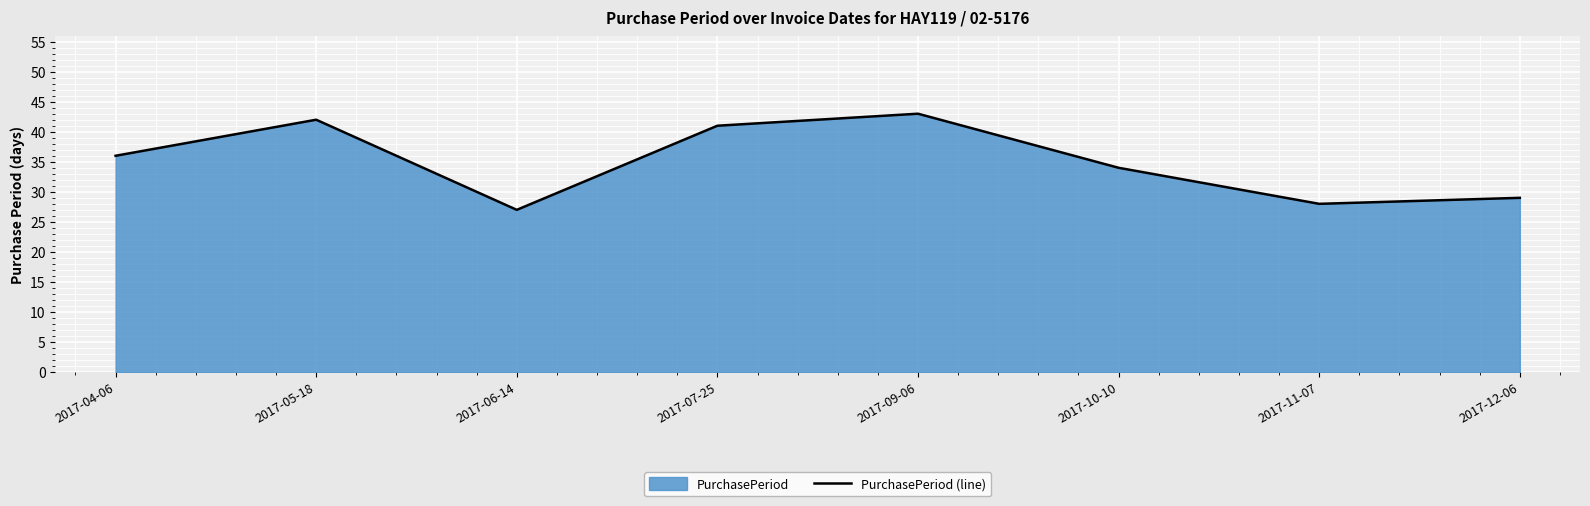

What is the difference between the second highest and second lowest values?

14